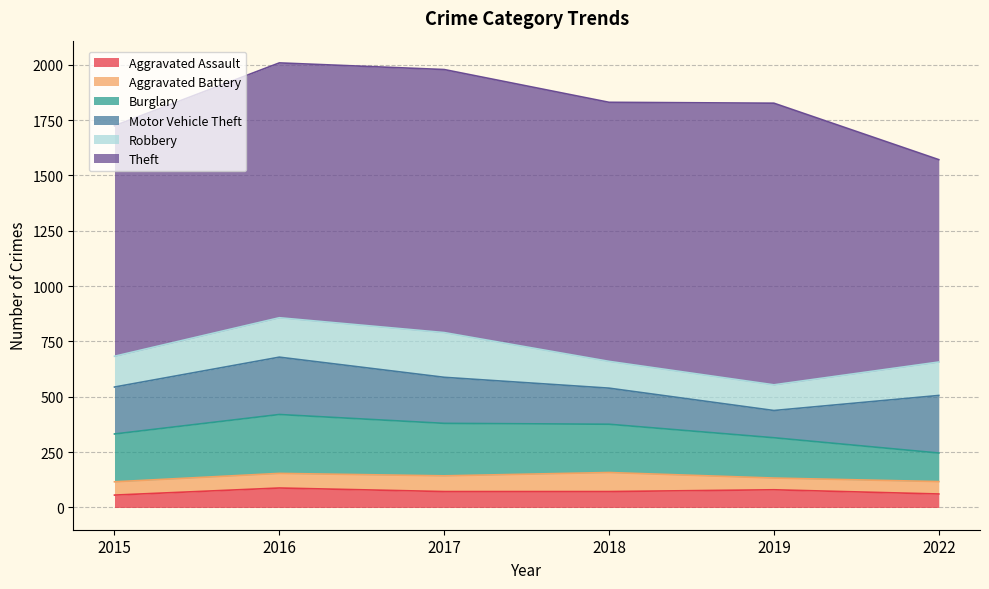

What is the value of the Motor Vehicle Theft point at the 4th from the left?

163